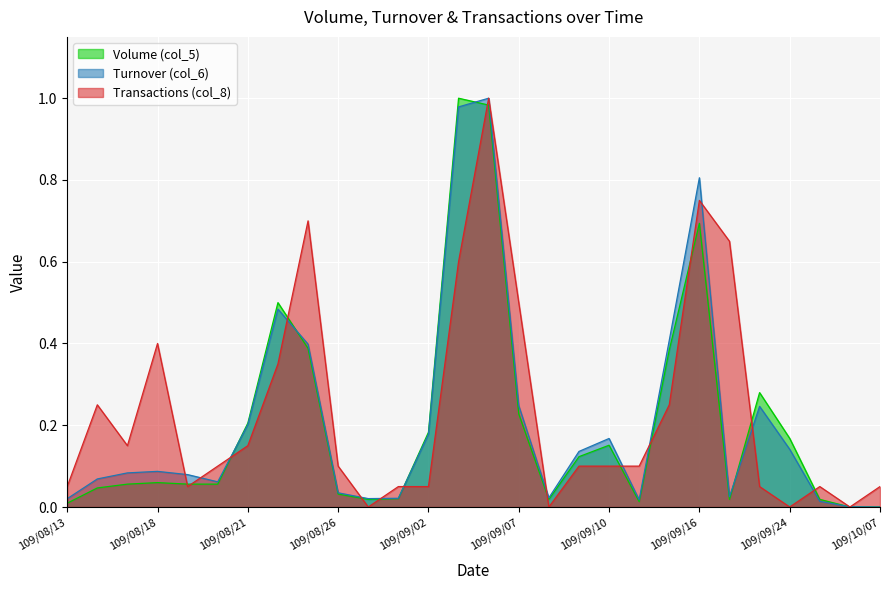

What is the label of the 6th point from the left?

109/08/20